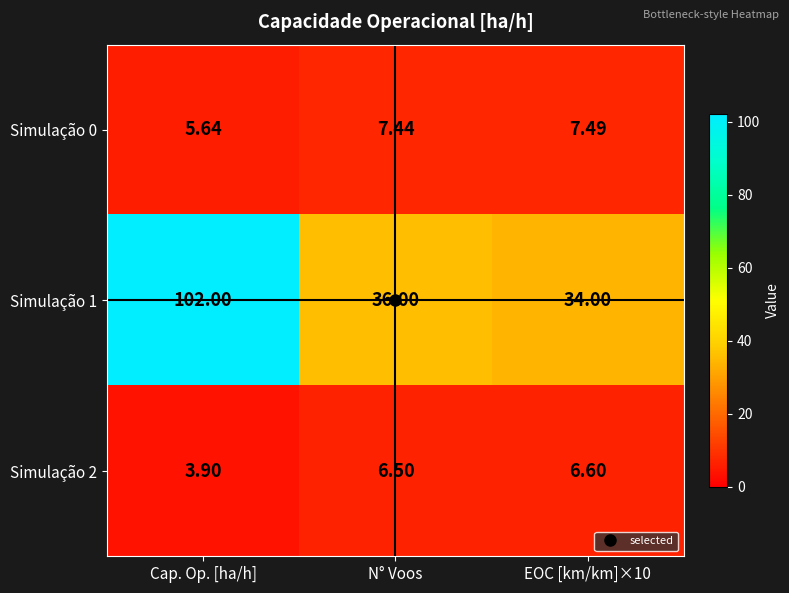

Which label corresponds to the smallest value in the chart?

Cap. Op. [ha/h]